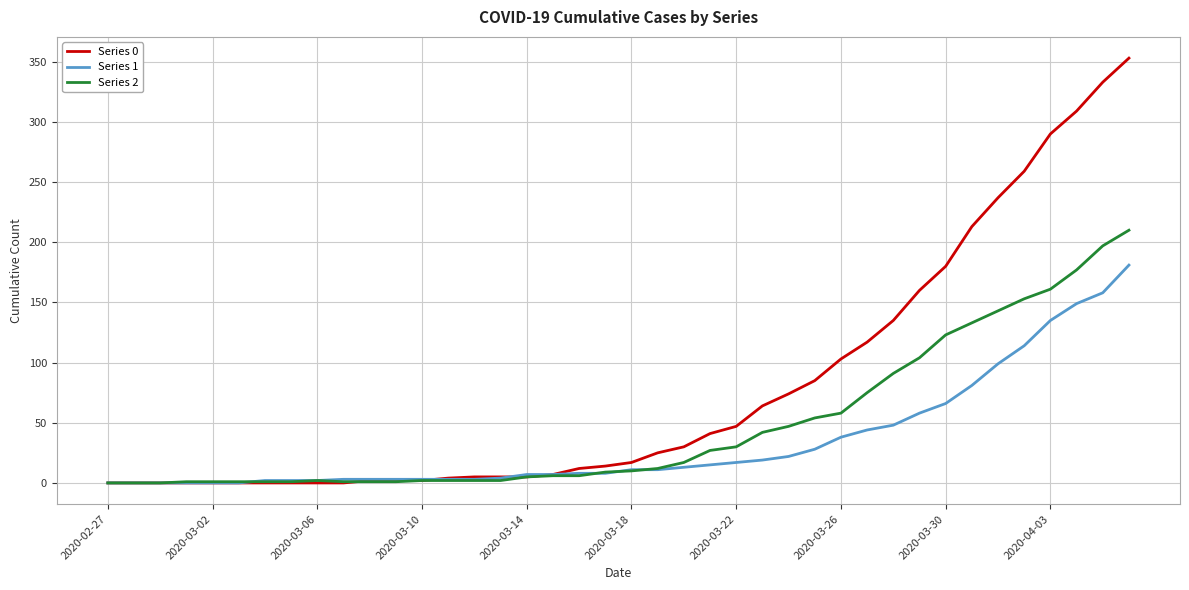

What is the maximum value shown in the chart?

353